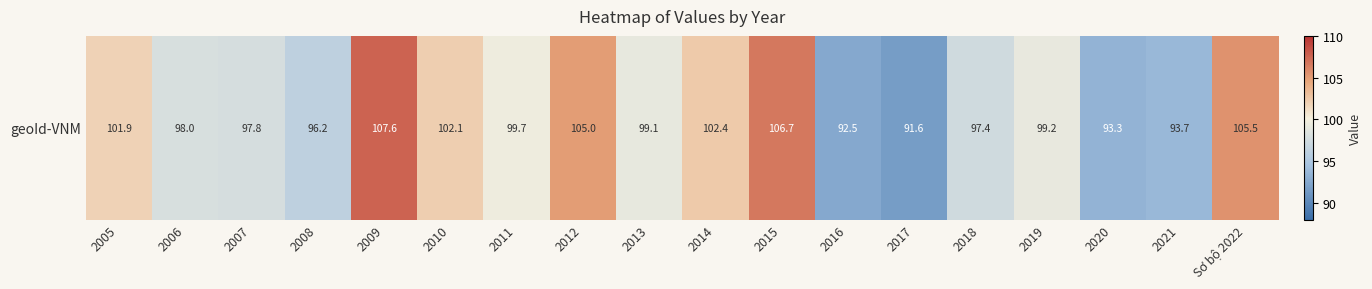

What is the change in value from 2011 to 2018?

-2.2